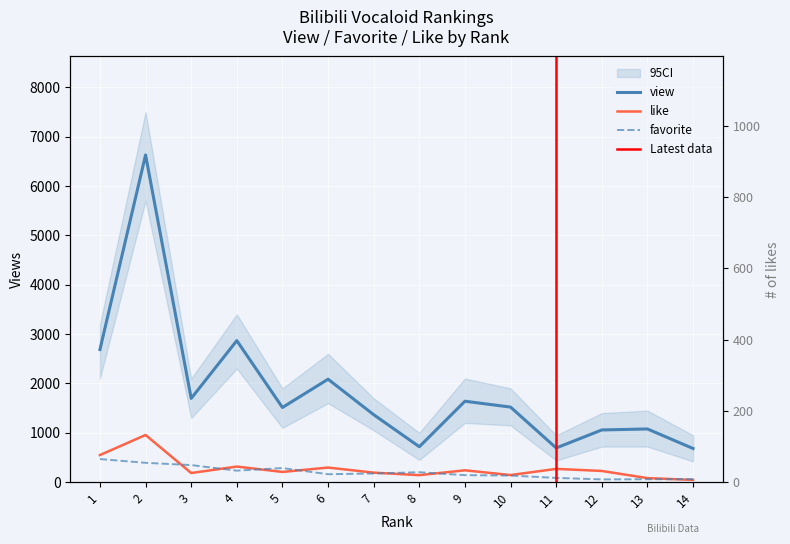

Is this an area chart (filled region under the line)?

No